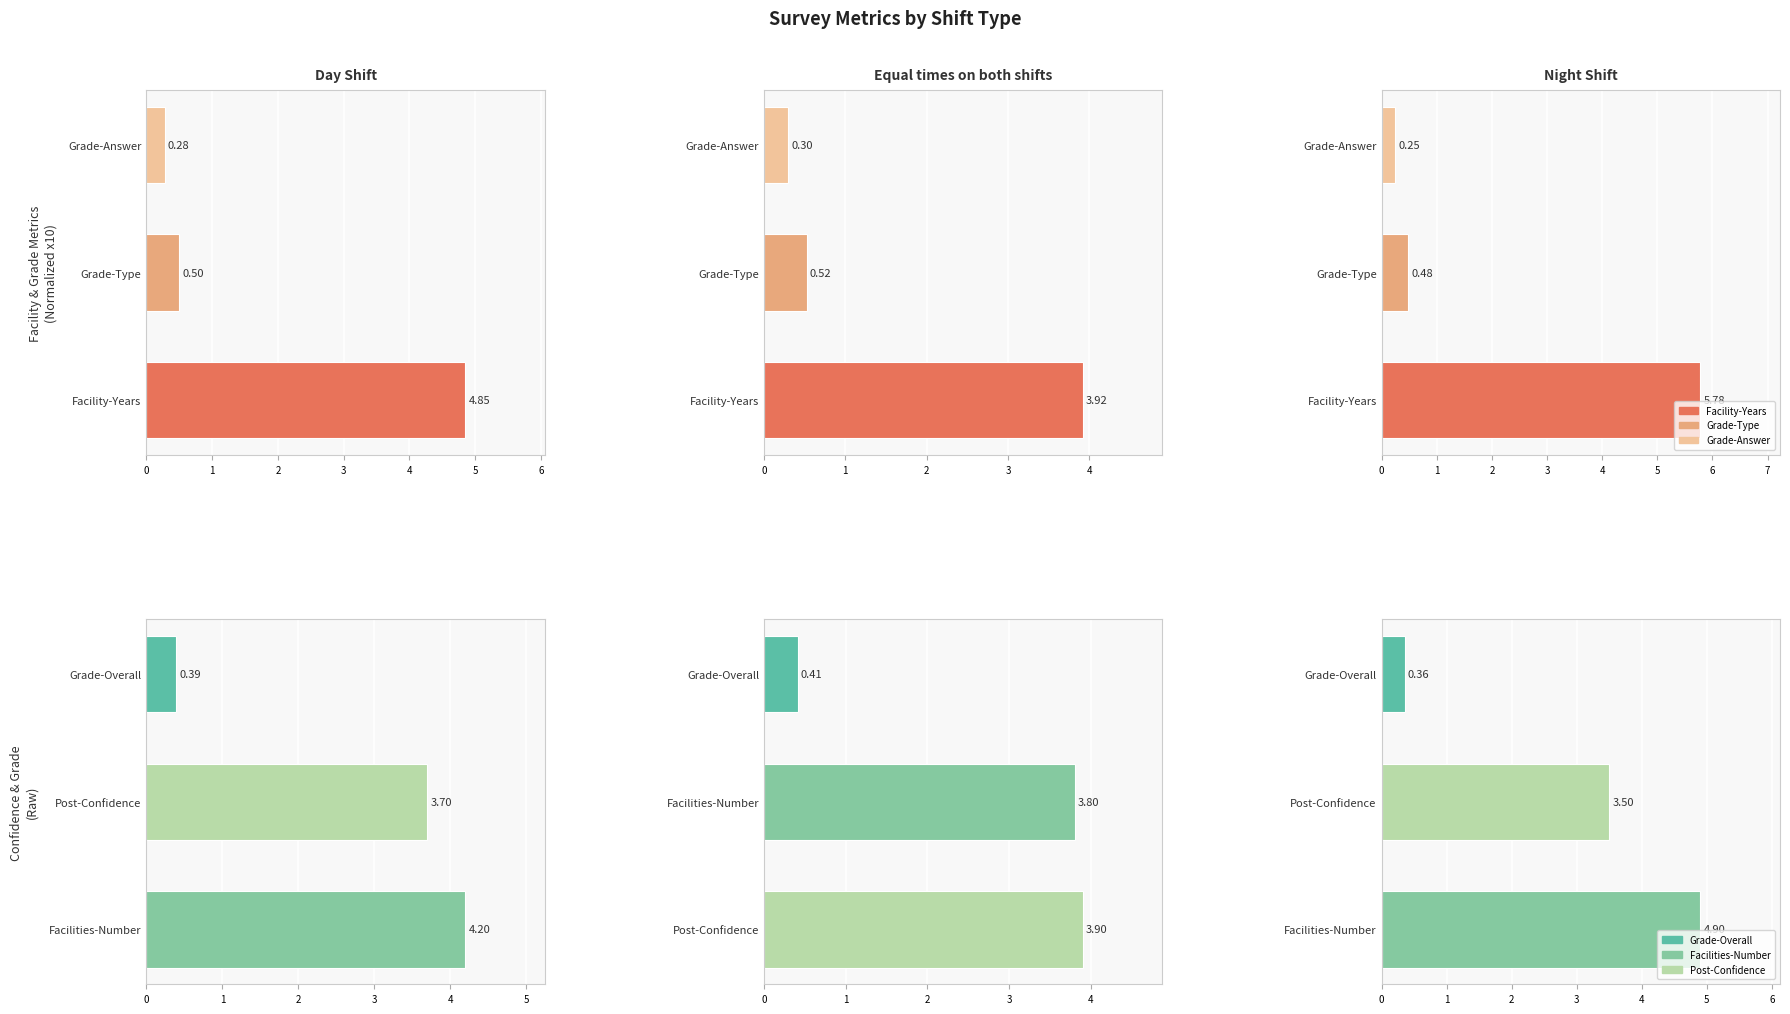

Which series changed the most between 0 and 2?

Night Shift